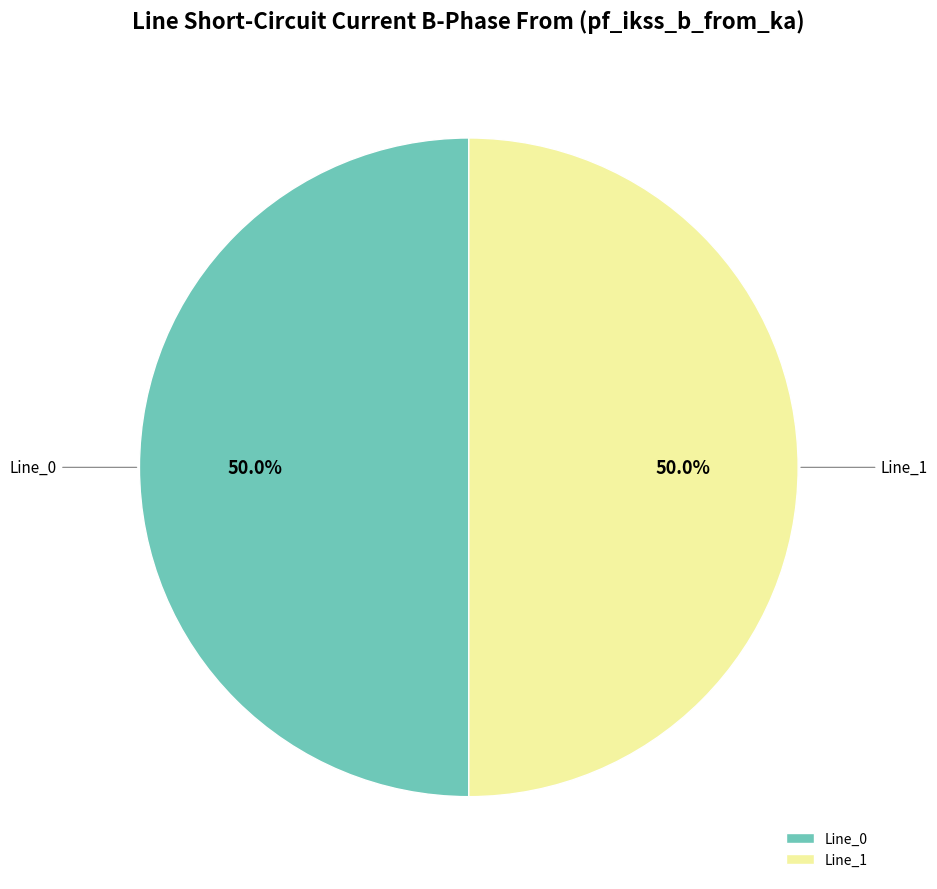

What is the ratio of the value at Line_0 to the value at Line_1?

1.0